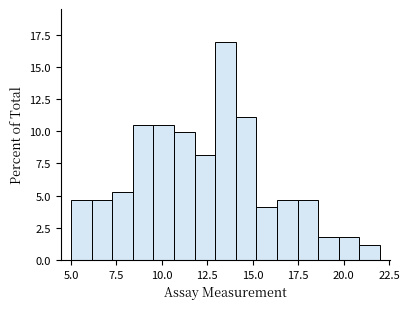

Around what value on the x-axis is the tallest bar? Give the approximate position of its centre, as read against the axis.

13.5